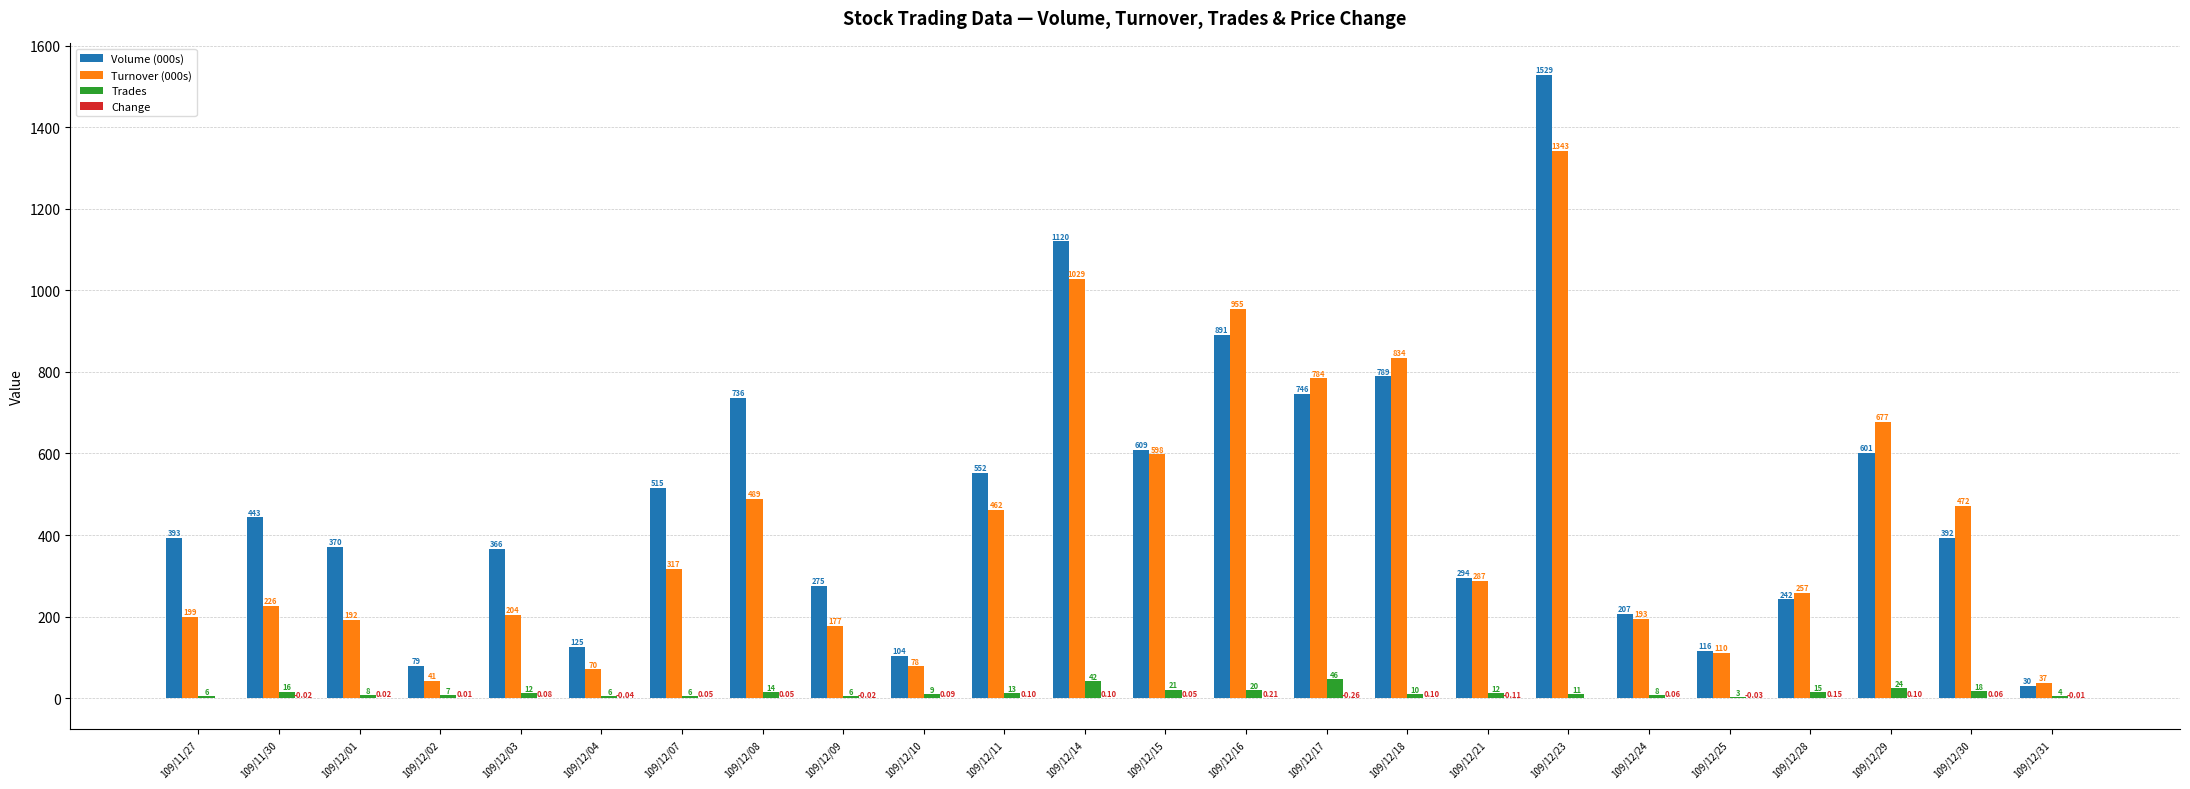

Which series changed the most between 109/12/03 and 109/12/23?

Volume (000s)